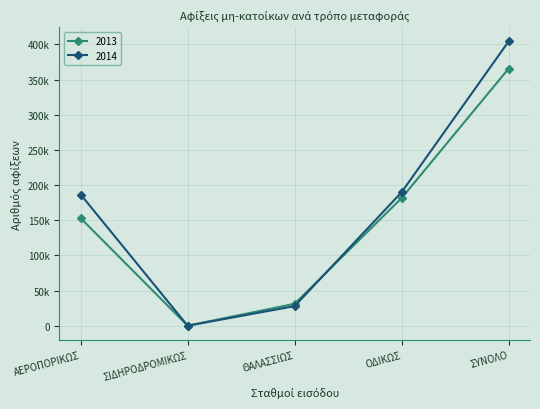

After their last crossing, which series has the higher values: 2013 or 2014?

2014